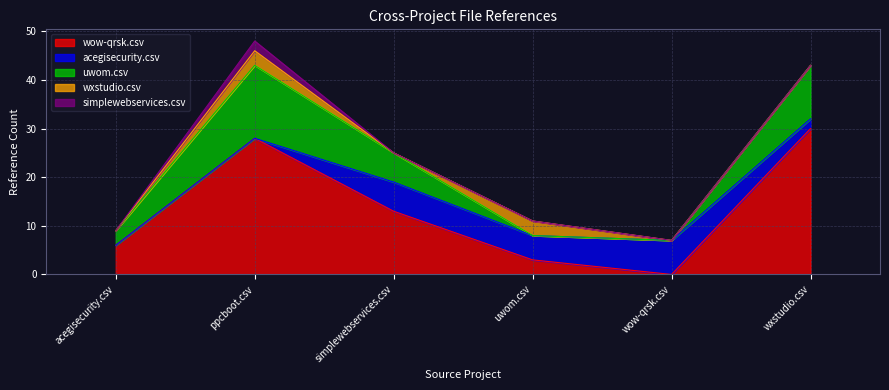

Where is the first local minimum for wow-qrsk.csv?

wow-qrsk.csv